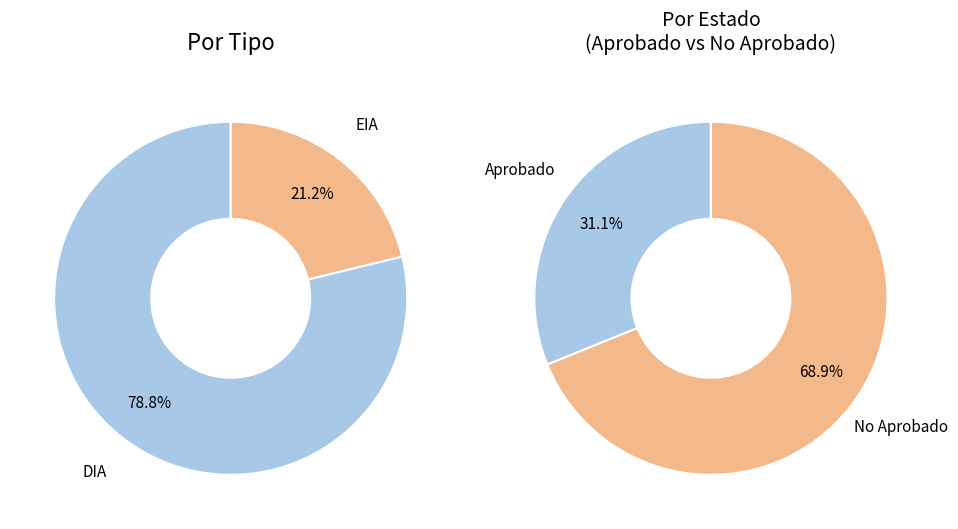

To the nearest percent, what is the difference between the largest and smallest slice percentages?

58%